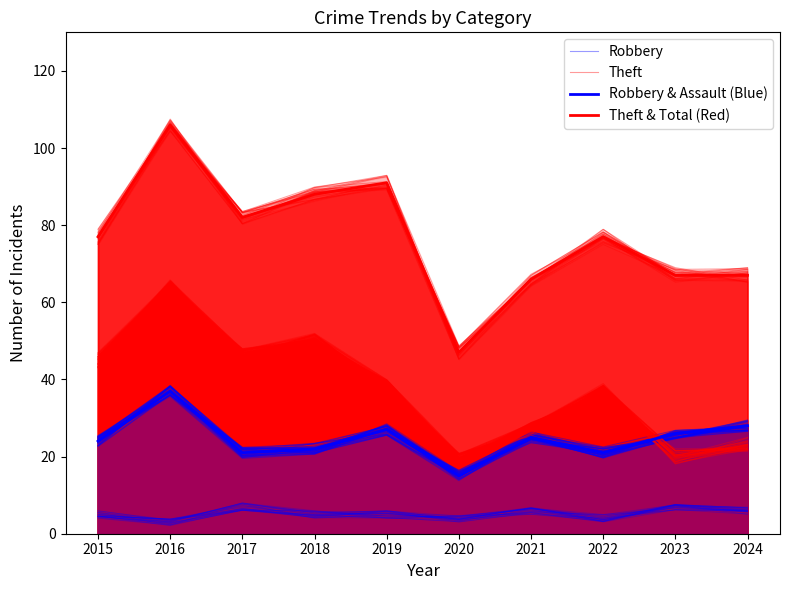

True or false: Theft and Theft & Total (Red) cross at least once.

False